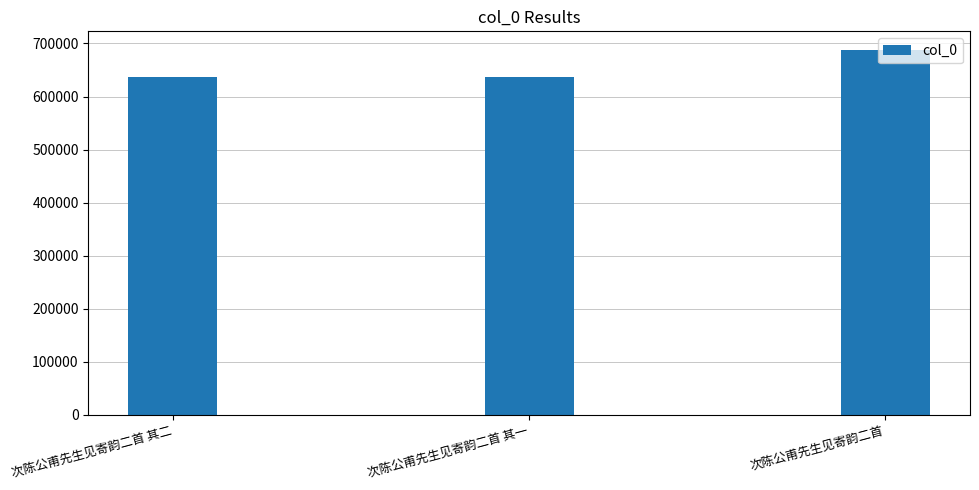

What is the average value?

654567